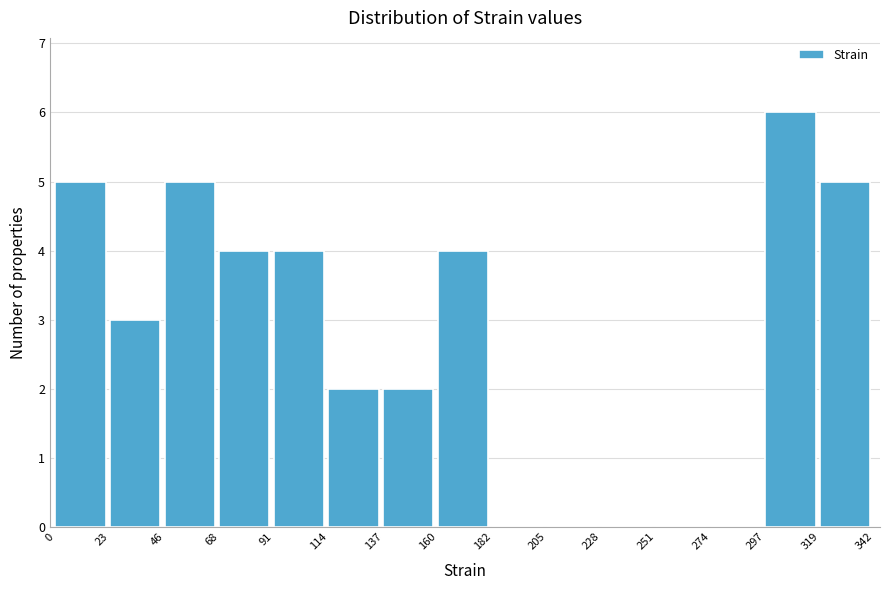

What is the height of the bar covering 137 to 160 on the x-axis? The values are not printed on the chart, so give them approximately, as read against the axis.

2